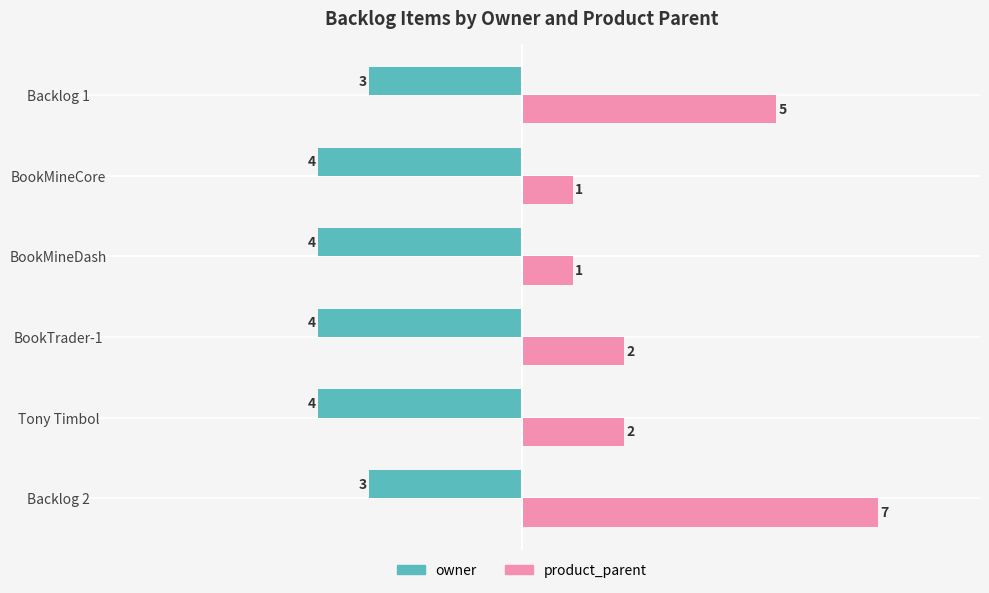

What is the sum of all product_parent values?

18